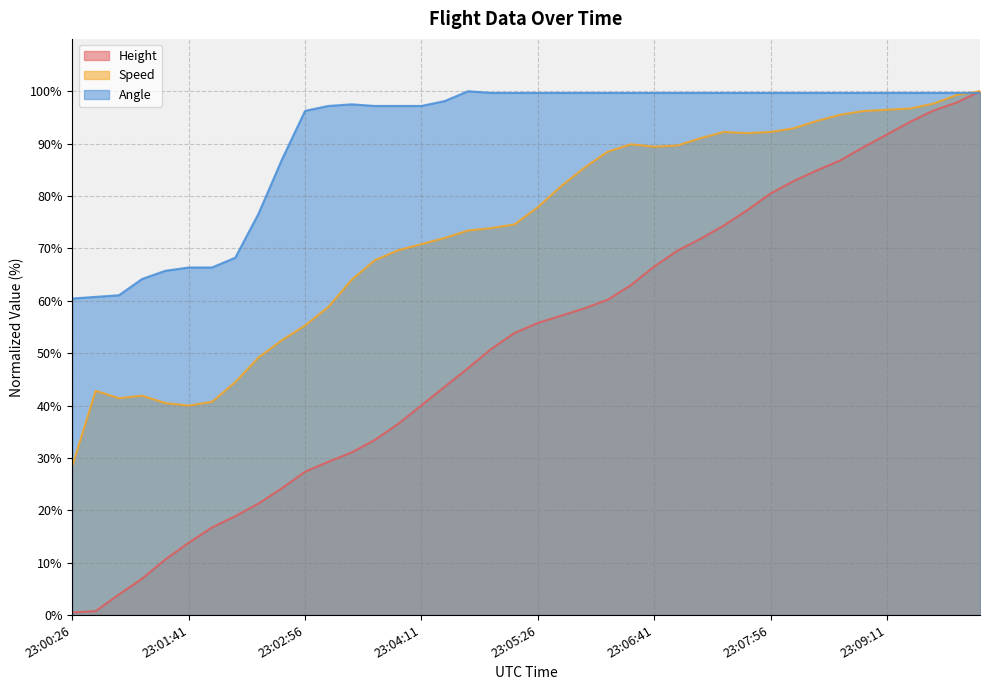

Does the chart have visible grid lines?

Yes